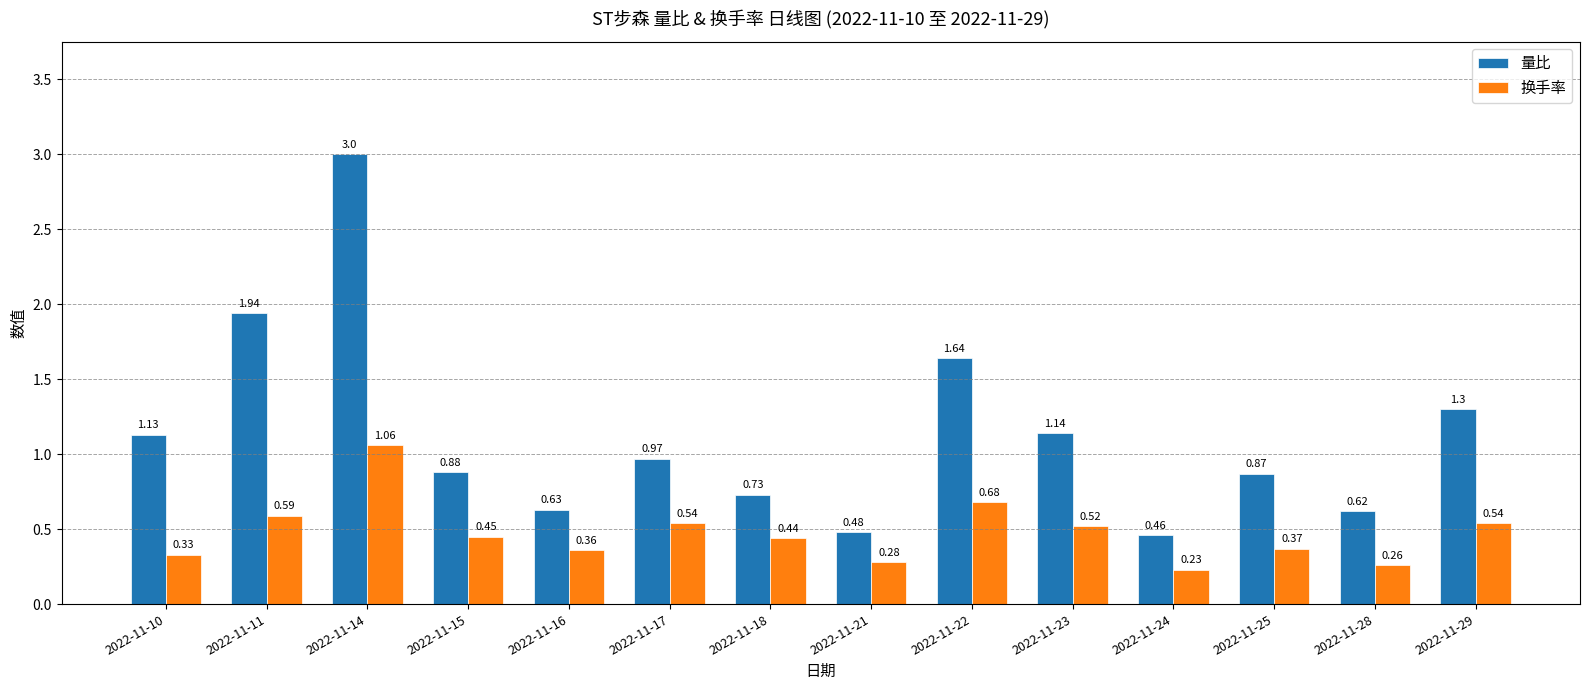

How many categories are shown in the chart?

14